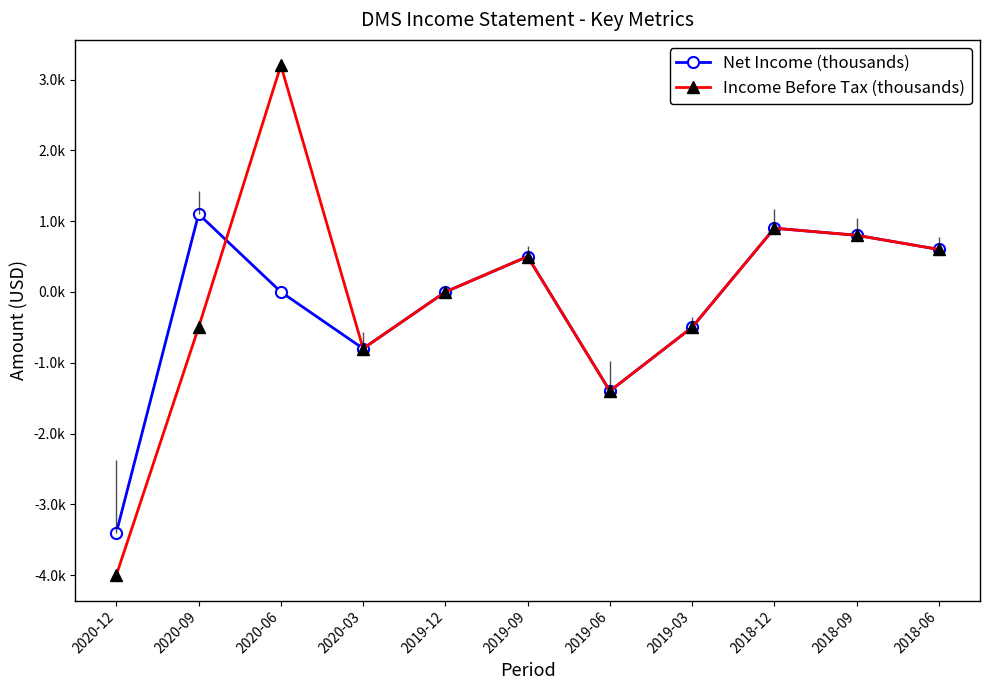

Where is Net Income (thousands) nearest to the value -1?

2020-03